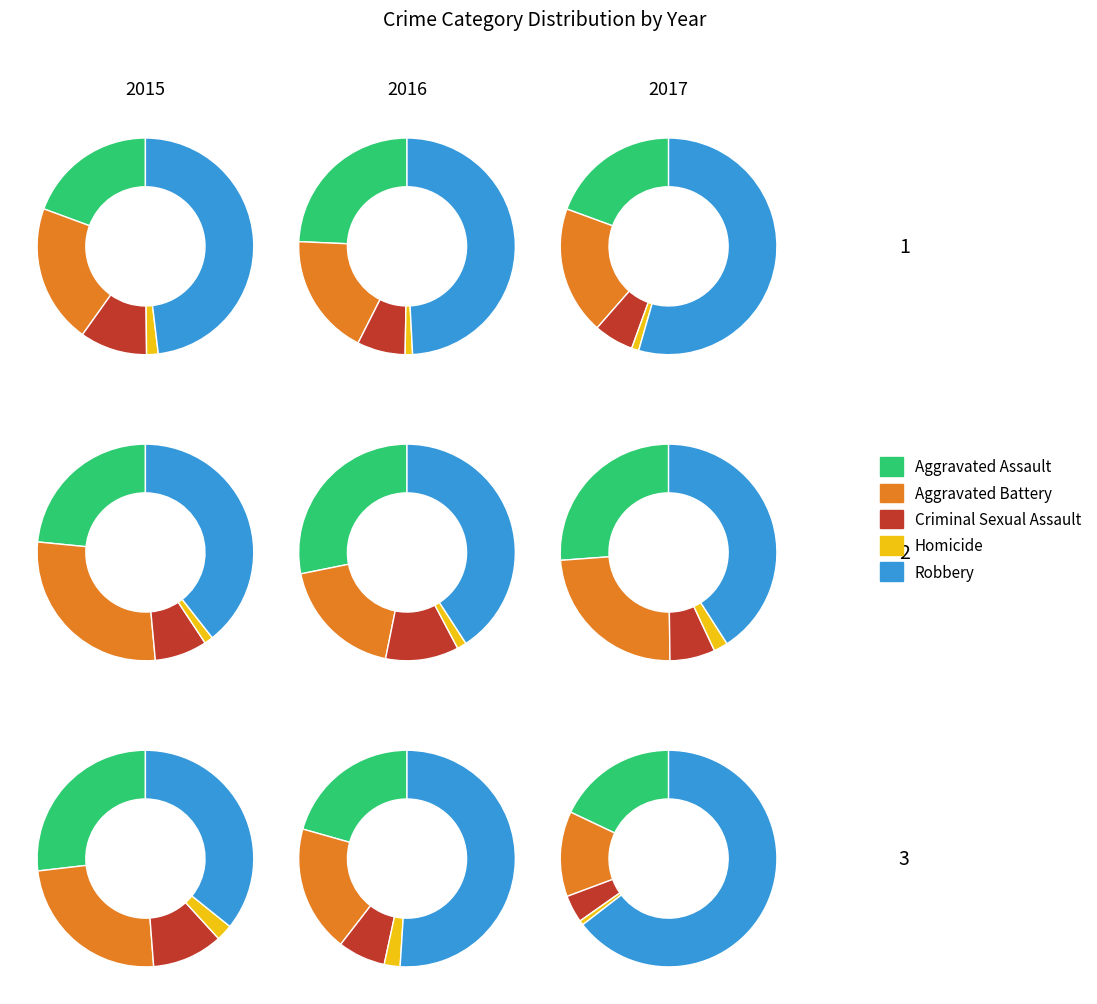

Combined, do 7 and 3 account for over 50%?

No